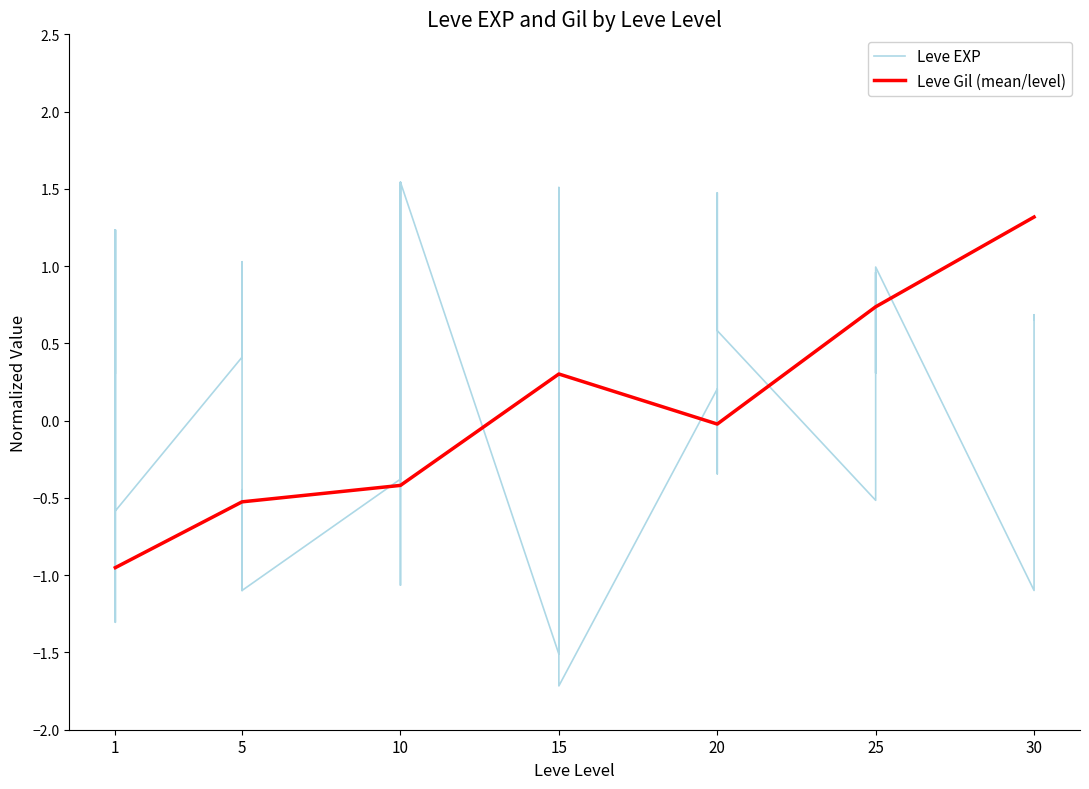

Is this an area chart (filled region under the line)?

No